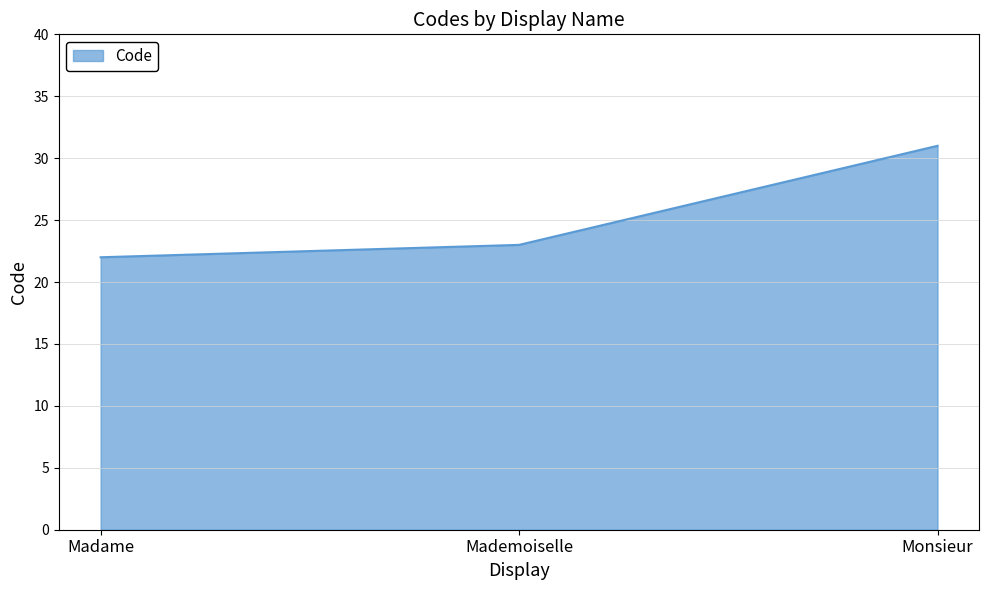

What is the difference between the values at Monsieur and Mademoiselle?

8